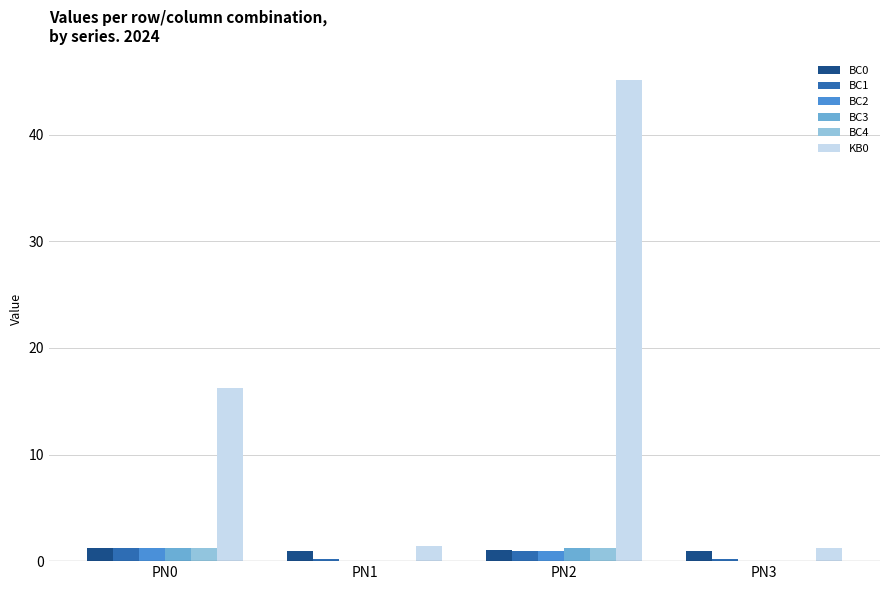

At which category is the sum across all series the highest?

PN2